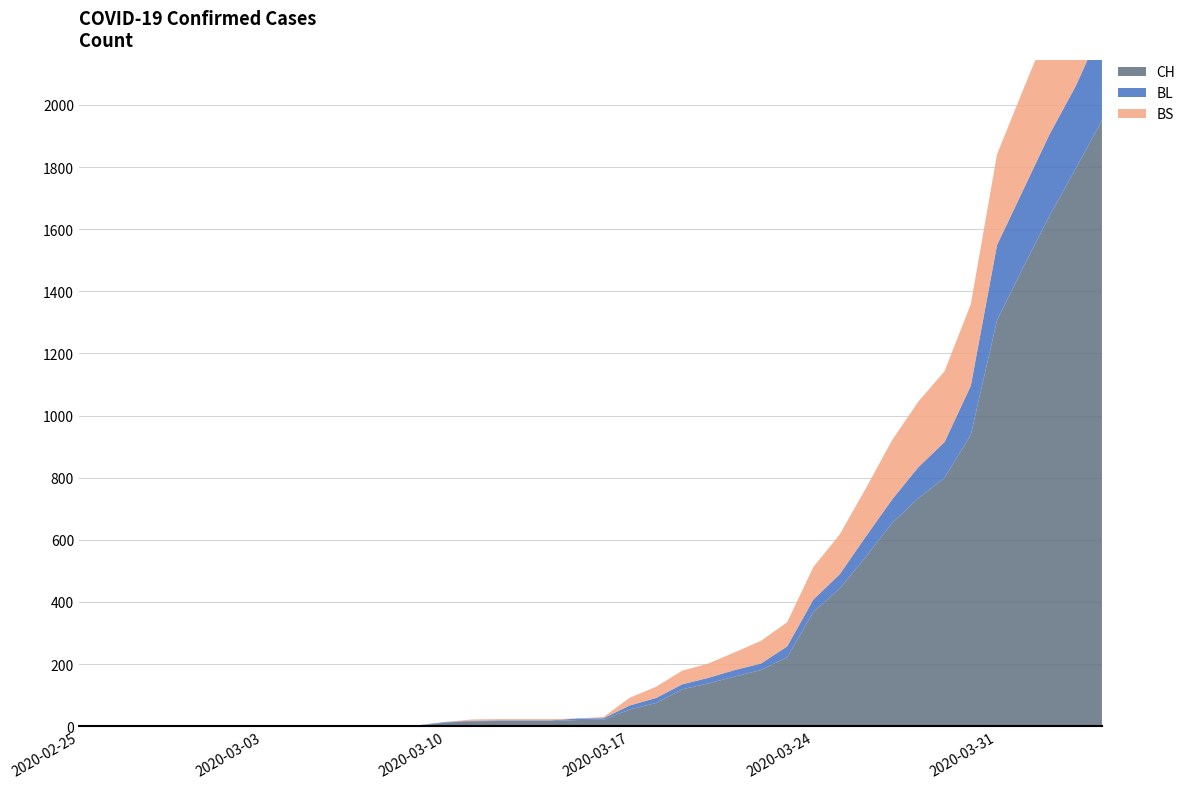

Reading left to right, what are all the values shown in this chart?

CH: 2020-02-25=0	2020-02-26=0	2020-02-27=0	2020-02-28=0	2020-02-29=0	2020-03-01=0	2020-03-02=0	2020-03-03=0	2020-03-04=0	2020-03-05=0	2020-03-06=1	2020-03-07=1	2020-03-08=1	2020-03-09=3	2020-03-10=12	2020-03-11=16	2020-03-12=17	2020-03-13=17	2020-03-14=17	2020-03-15=20	2020-03-16=21	2020-03-17=54	2020-03-18=75	2020-03-19=119	2020-03-20=138	2020-03-21=160	2020-03-22=181	2020-03-23=222	2020-03-24=368	2020-03-25=443	2020-03-26=546	2020-03-27=654	2020-03-28=734	2020-03-29=800	2020-03-30=938	2020-03-31=1307	2020-04-01=1478	2020-04-02=1643	2020-04-03=1795	2020-04-04=1950
BL: 2020-02-25=0	2020-02-26=0	2020-02-27=0	2020-02-28=0	2020-02-29=0	2020-03-01=0	2020-03-02=0	2020-03-03=0	2020-03-04=0	2020-03-05=0	2020-03-06=0	2020-03-07=0	2020-03-08=0	2020-03-09=1	2020-03-10=2	2020-03-11=2	2020-03-12=2	2020-03-13=2	2020-03-14=2	2020-03-15=5	2020-03-16=5	2020-03-17=13	2020-03-18=16	2020-03-19=16	2020-03-20=18	2020-03-21=21	2020-03-22=21	2020-03-23=35	2020-03-24=40	2020-03-25=46	2020-03-26=65	2020-03-27=76	2020-03-28=100	2020-03-29=115	2020-03-30=158	2020-03-31=242	2020-04-01=249	2020-04-02=262	2020-04-03=266	2020-04-04=298
BS: 2020-02-25=0	2020-02-26=0	2020-02-27=0	2020-02-28=0	2020-02-29=0	2020-03-01=0	2020-03-02=0	2020-03-03=0	2020-03-04=0	2020-03-05=0	2020-03-06=0	2020-03-07=0	2020-03-08=0	2020-03-09=0	2020-03-10=0	2020-03-11=4	2020-03-12=4	2020-03-13=4	2020-03-14=4	2020-03-15=0	2020-03-16=4	2020-03-17=25	2020-03-18=36	2020-03-19=44	2020-03-20=46	2020-03-21=57	2020-03-22=73	2020-03-23=78	2020-03-24=105	2020-03-25=128	2020-03-26=155	2020-03-27=191	2020-03-28=211	2020-03-29=228	2020-03-30=263	2020-03-31=292	2020-04-01=323	2020-04-02=350	2020-04-03=397	2020-04-04=434